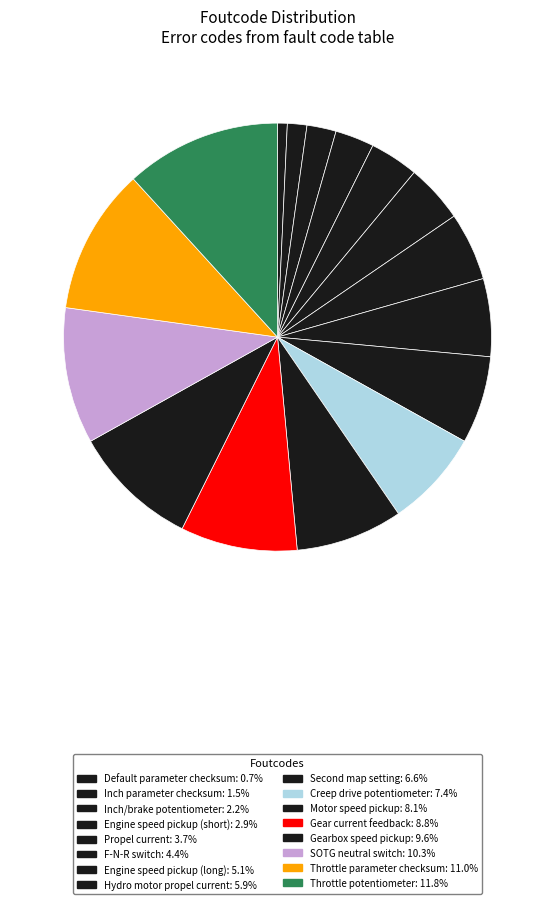

How much of the chart is everything except Inch/brake potentiometer?

97.8%